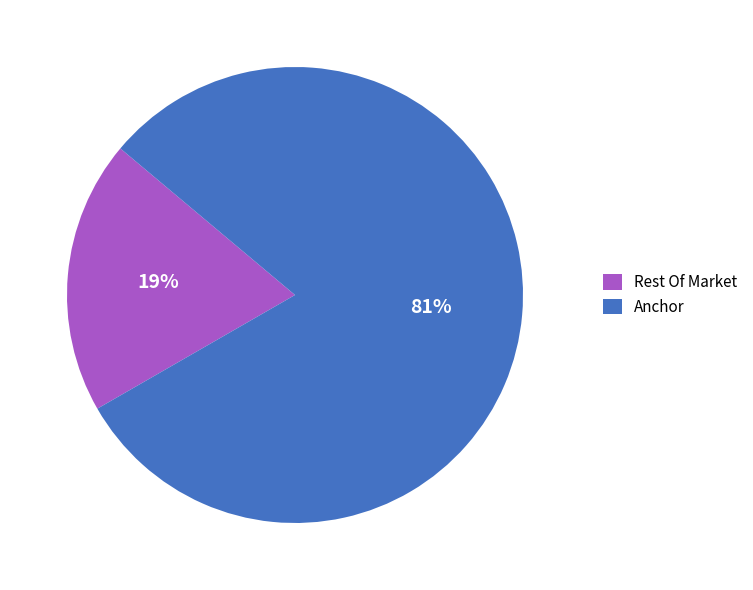

Do Rest Of Market and Anchor together represent more than half of the pie?

Yes